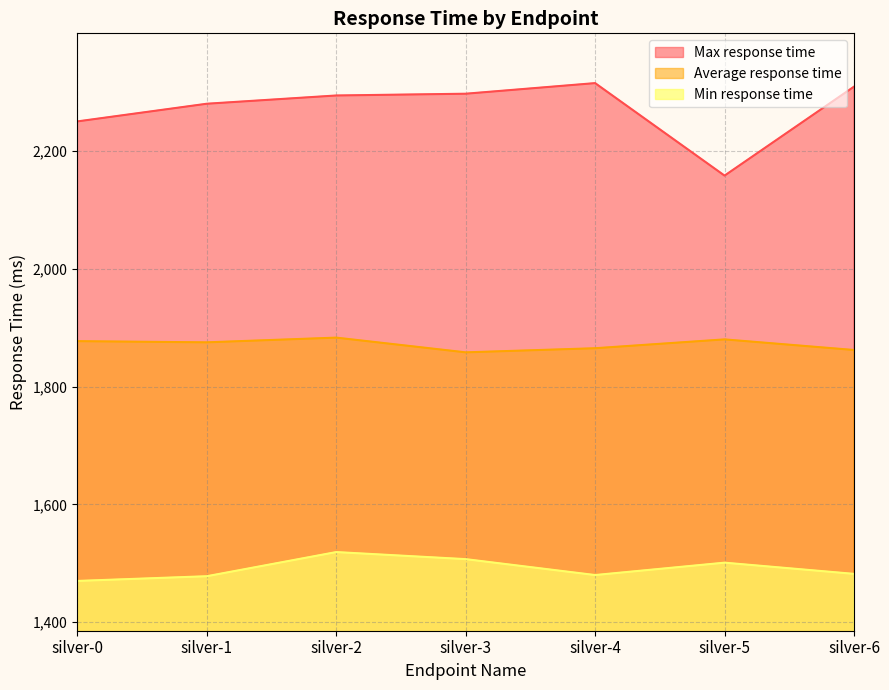

What are all the series names shown in the legend?

Max response time, Average response time, Min response time